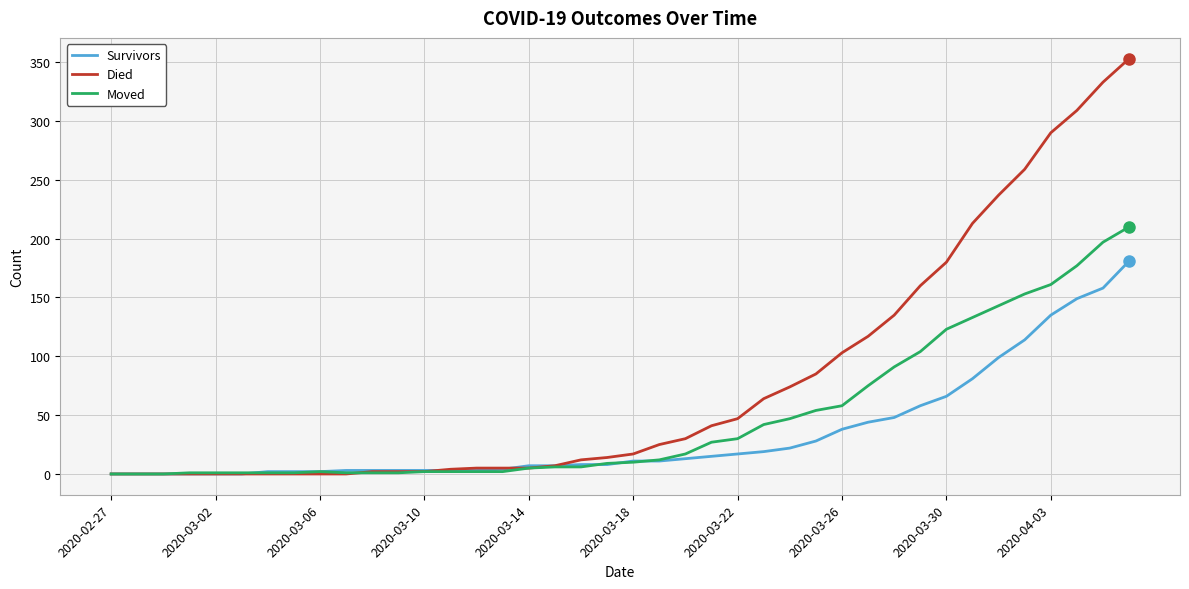

Rank the series by their maximum value, from lowest to highest.

Survivors, Moved, Died